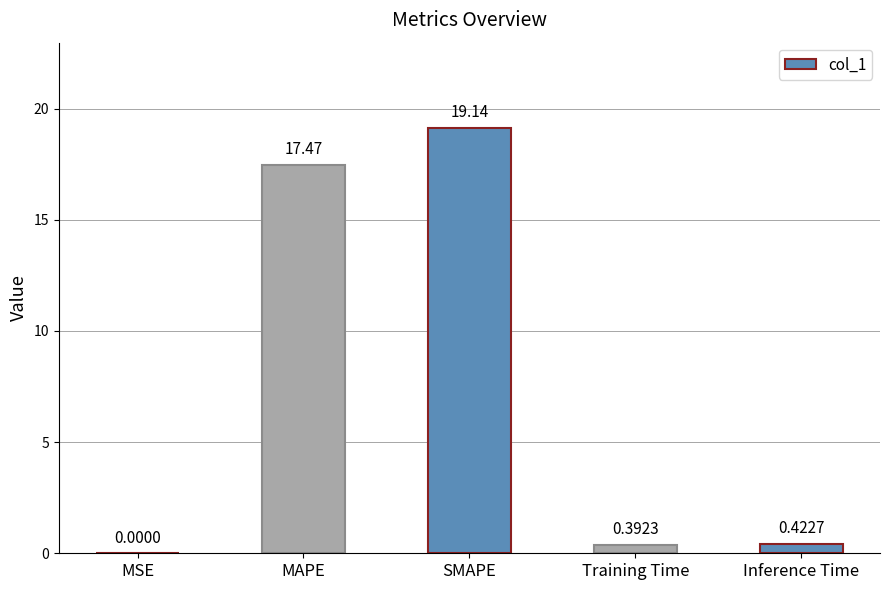

At which category does the chart reach its peak across all series?

SMAPE